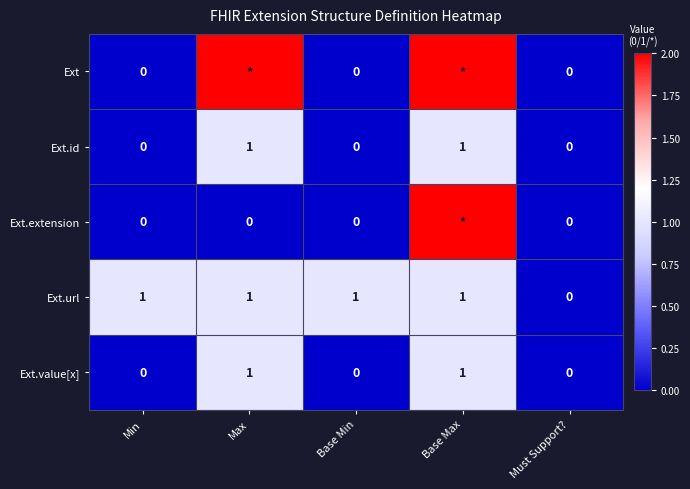

True or false: Ext.value[x] has a value of 1 at Base Min.

False